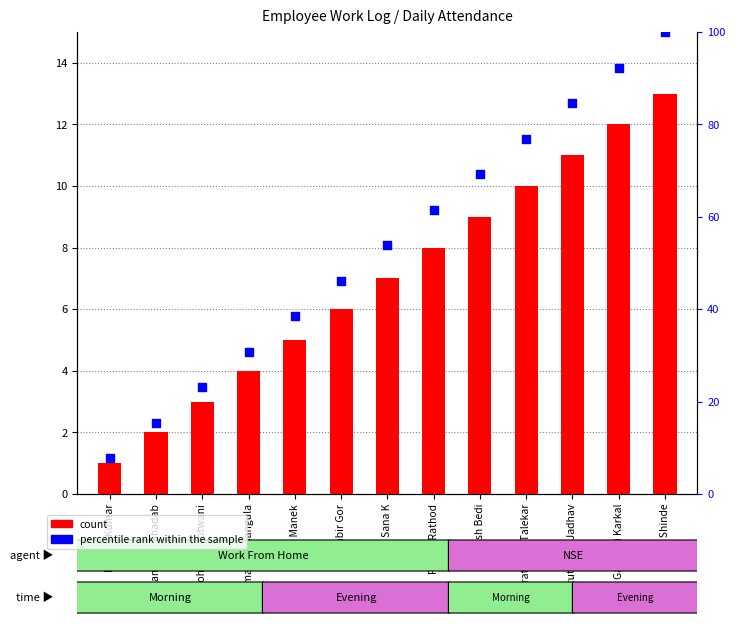

Is the value of percentile rank within the sample at Mohnish Motwani greater than the value of count at Nitesh Bedi?

Yes